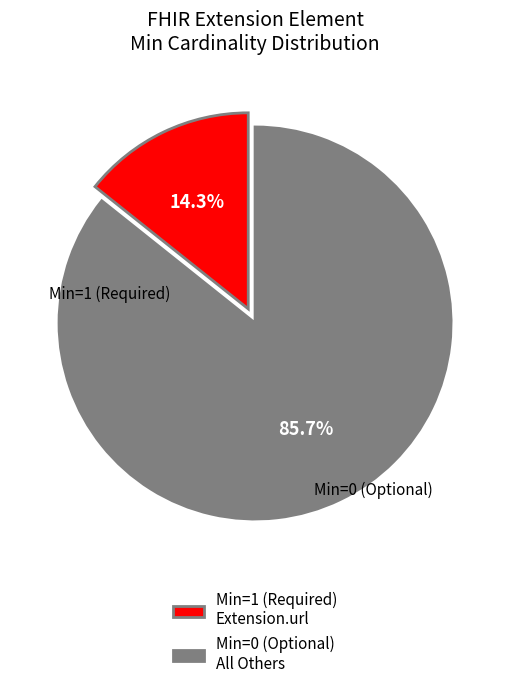

Which category has the smallest portion of the pie?

Min=1 (Required) Extension.url